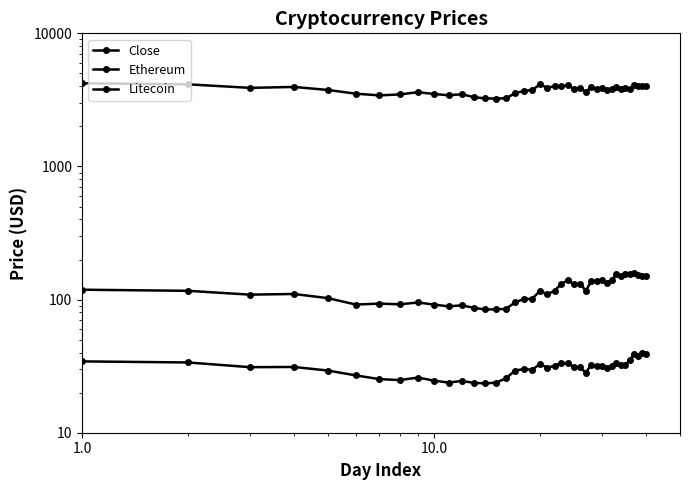

In Ethereum, how many points are lower than both neighbors (excluding endpoints)?

11